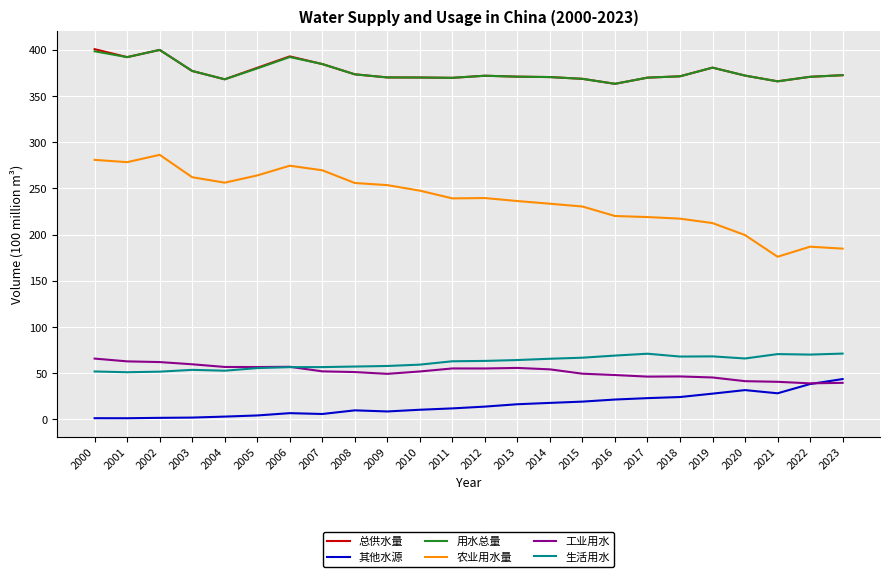

What is the average value of the 用水总量 series?

375.9